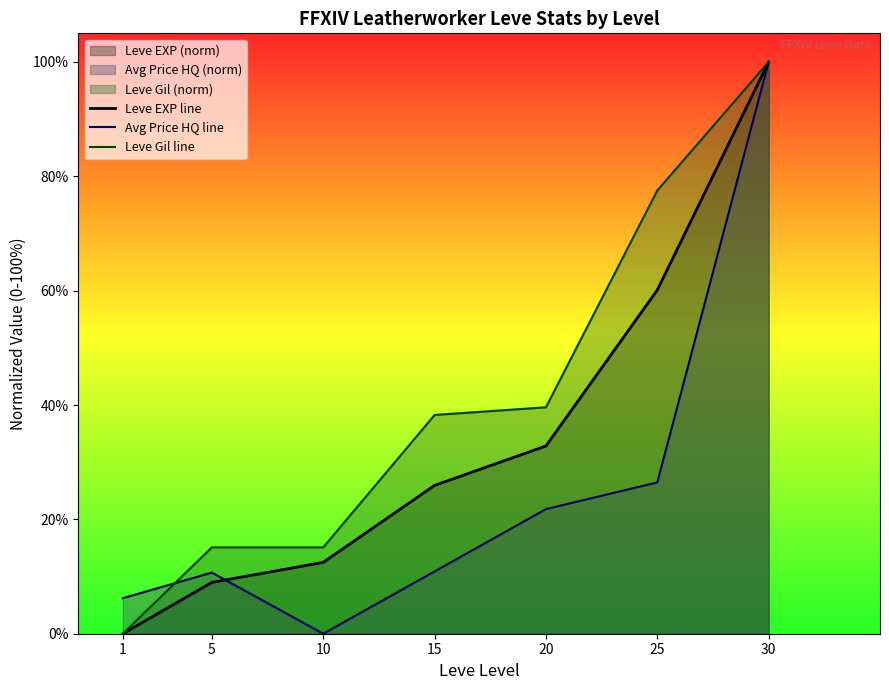

How many lines are shown in the chart?

3